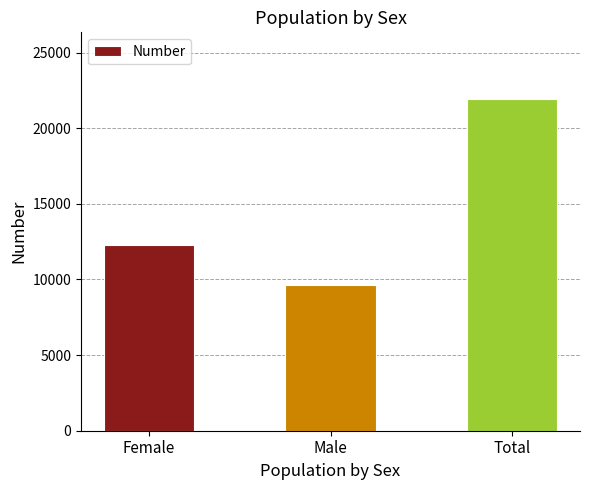

What is the value of the 2nd bar from the left?

9647